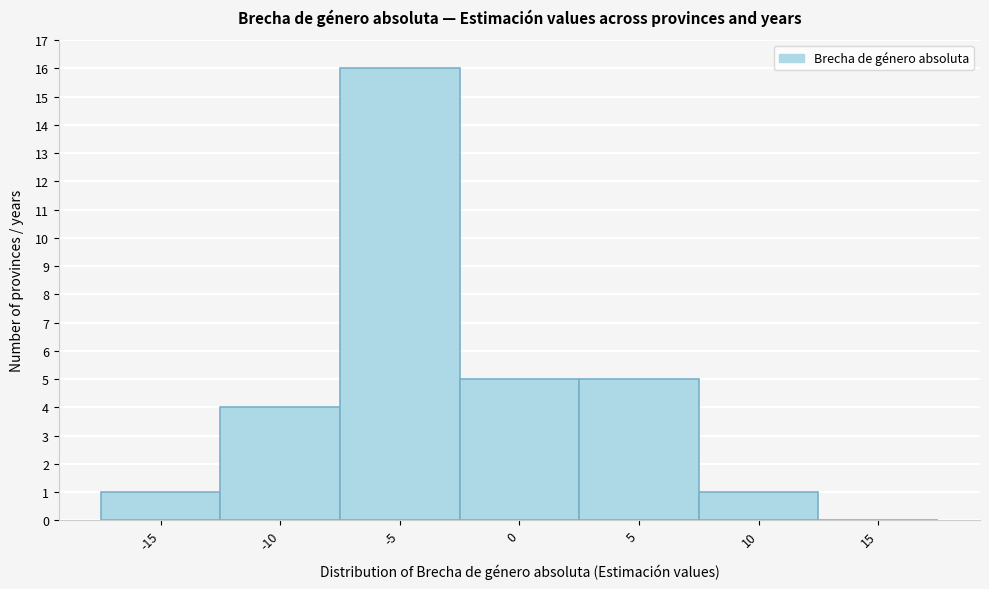

Reading left to right, extract all data points from this chart.

-15=1	-10=4	-5=16	0=5	5=5	10=1	15=0